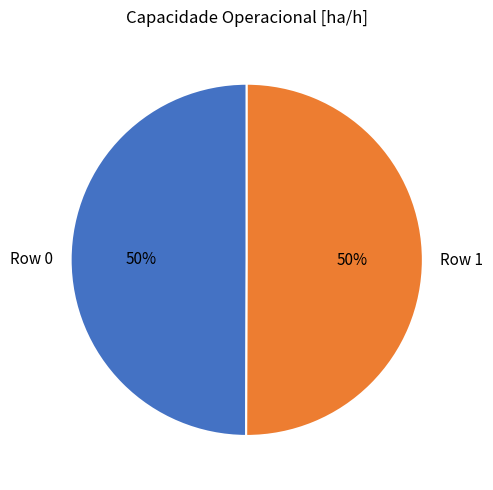

To the nearest percent, what portion does Row 1 represent?

50%